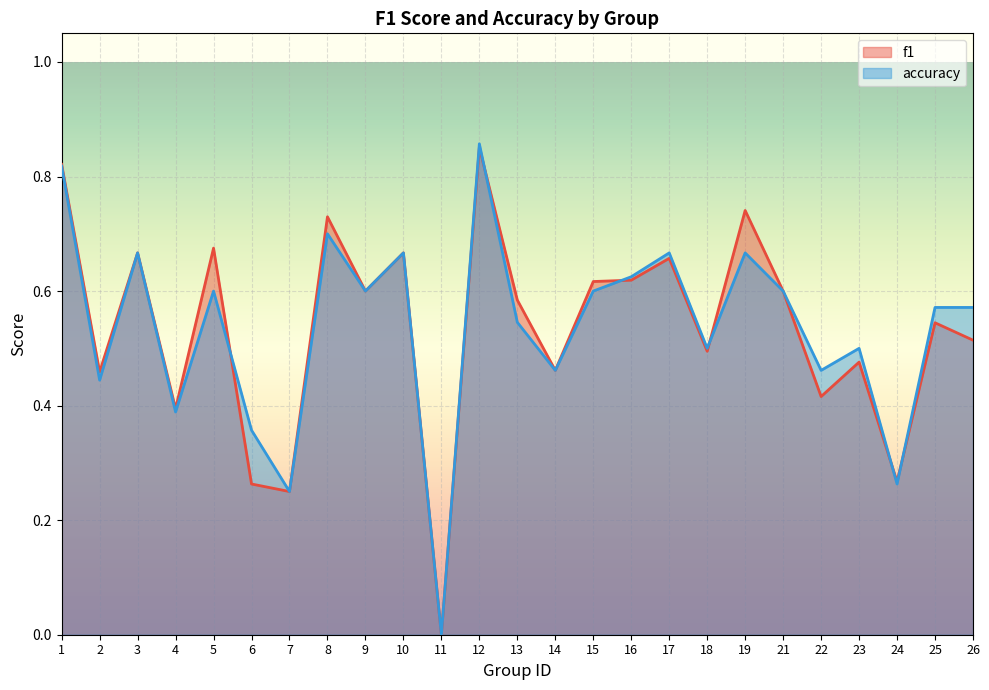

Which category has the highest value in the accuracy series?

12